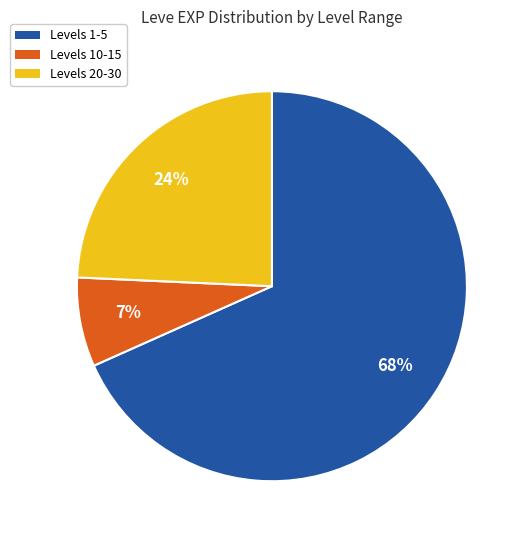

How many segments does this pie chart have?

3